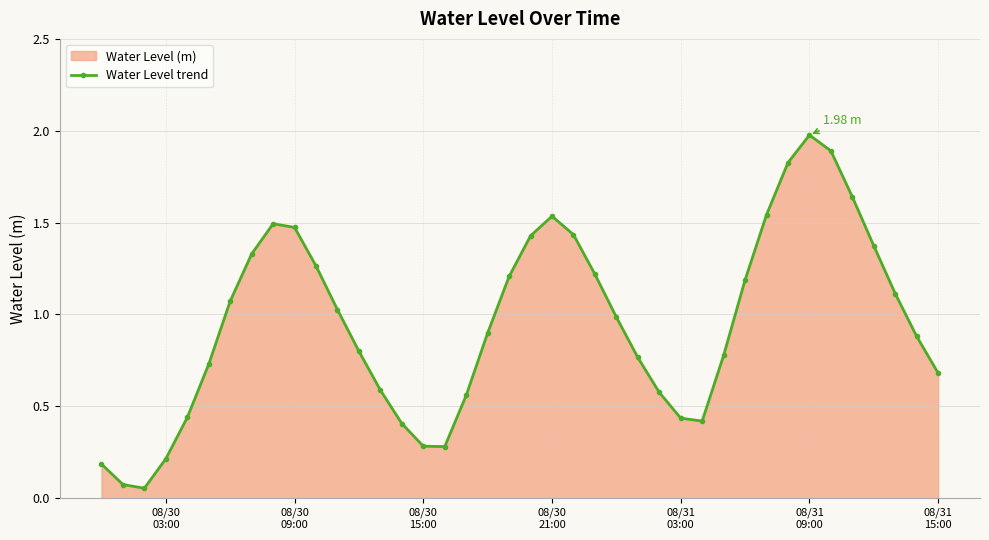

What is the difference between the maximum and minimum values?

1.9